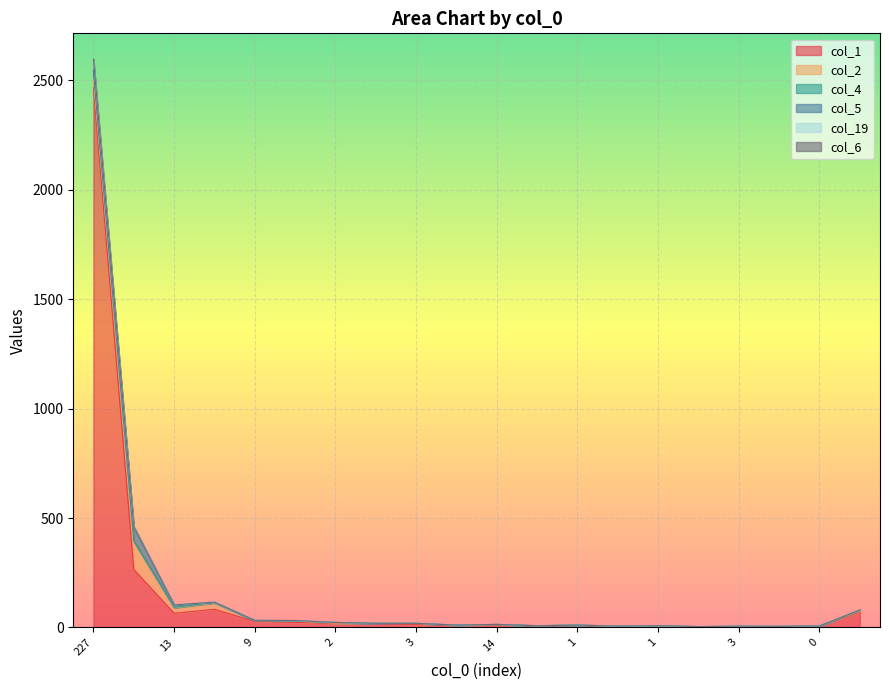

True or false: col_1 has a value of 45 at 11.

False